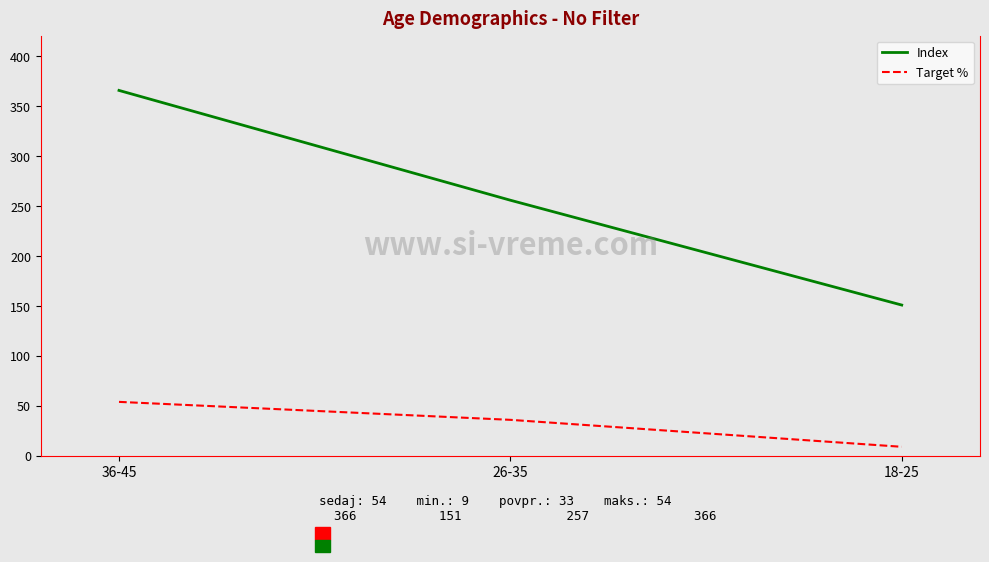

What is the total value across all series at 18-25?

160